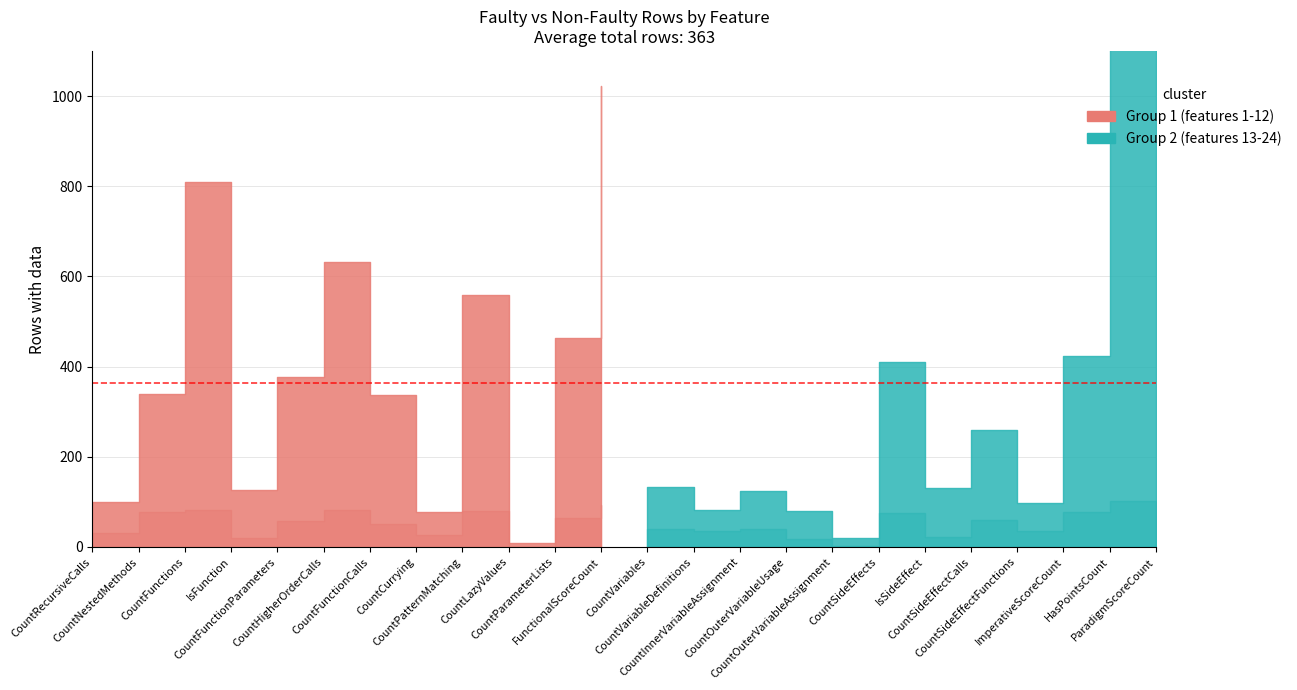

The value of non_faulty_rows_with_data at CountVariables is 133. True or false?

False